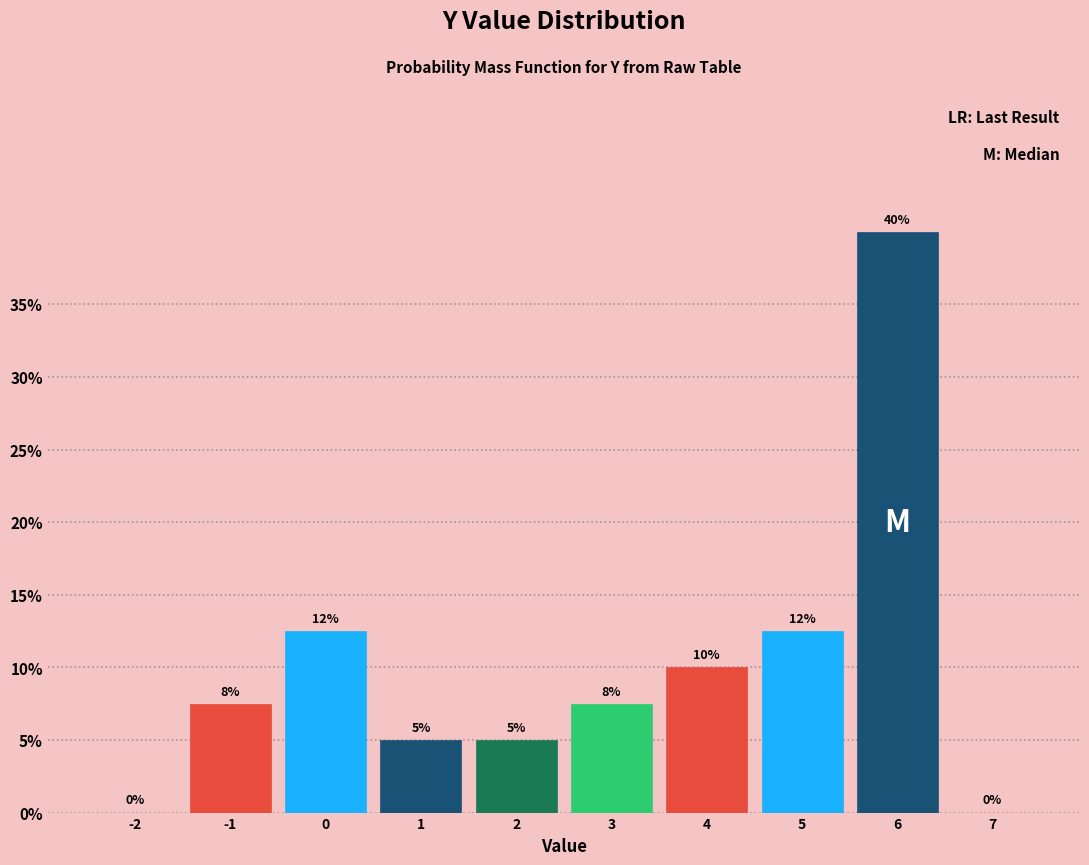

Which range on the x-axis has the tallest bar?

5.5 to 6.5